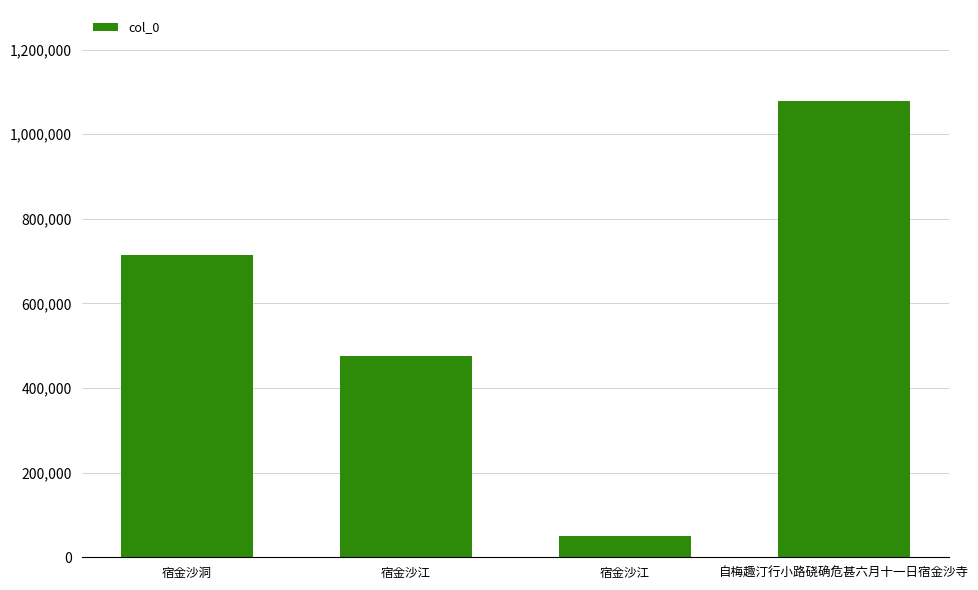

What is the average value?

579748